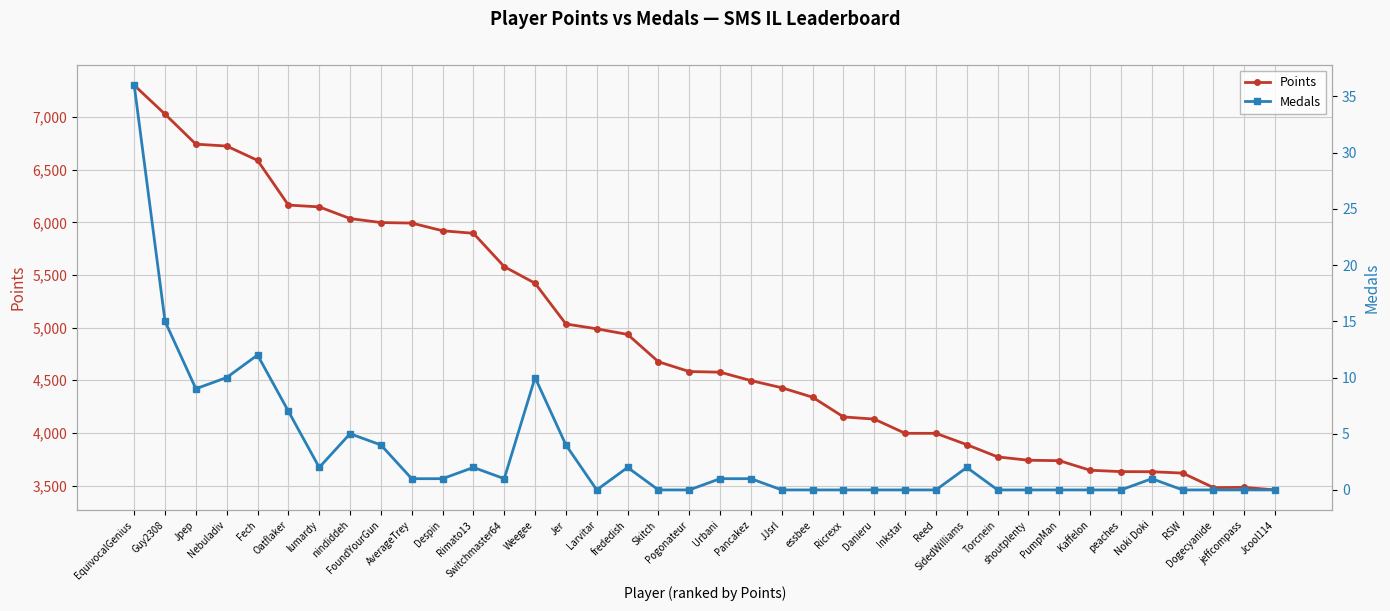

Is it true that Medals equals 2 at Rimato13?

True